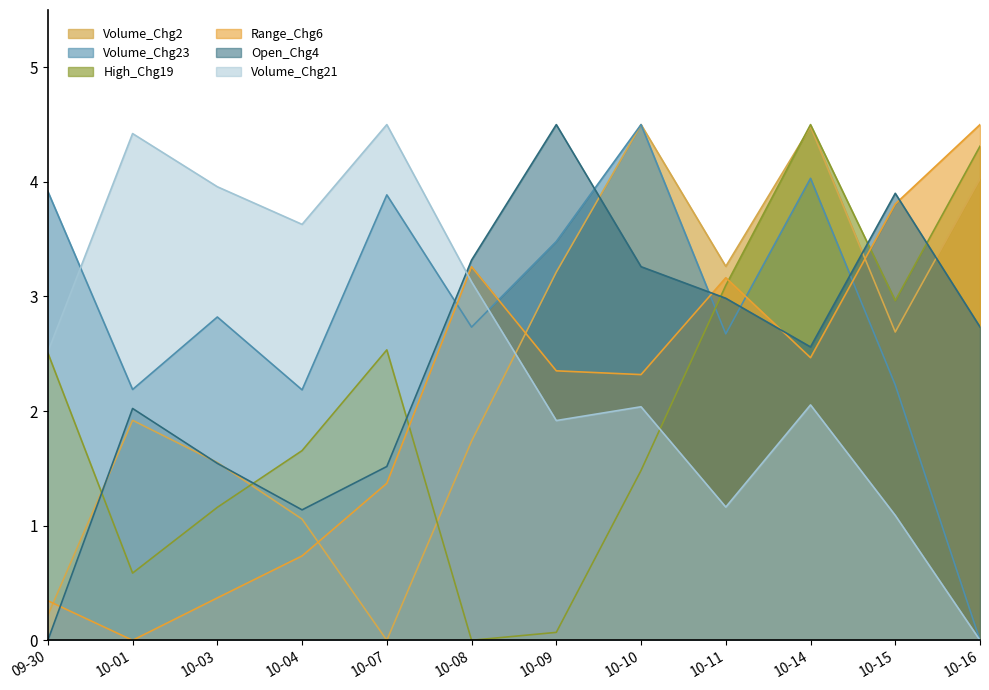

What position from the right is 10-14?

3